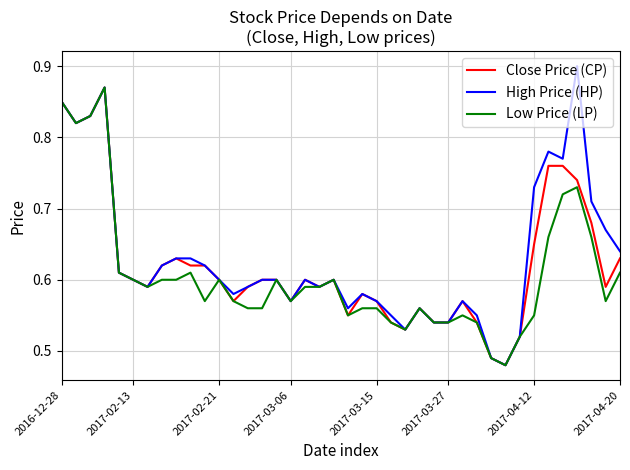

Which series has the largest range (max minus min)?

High Price (HP)